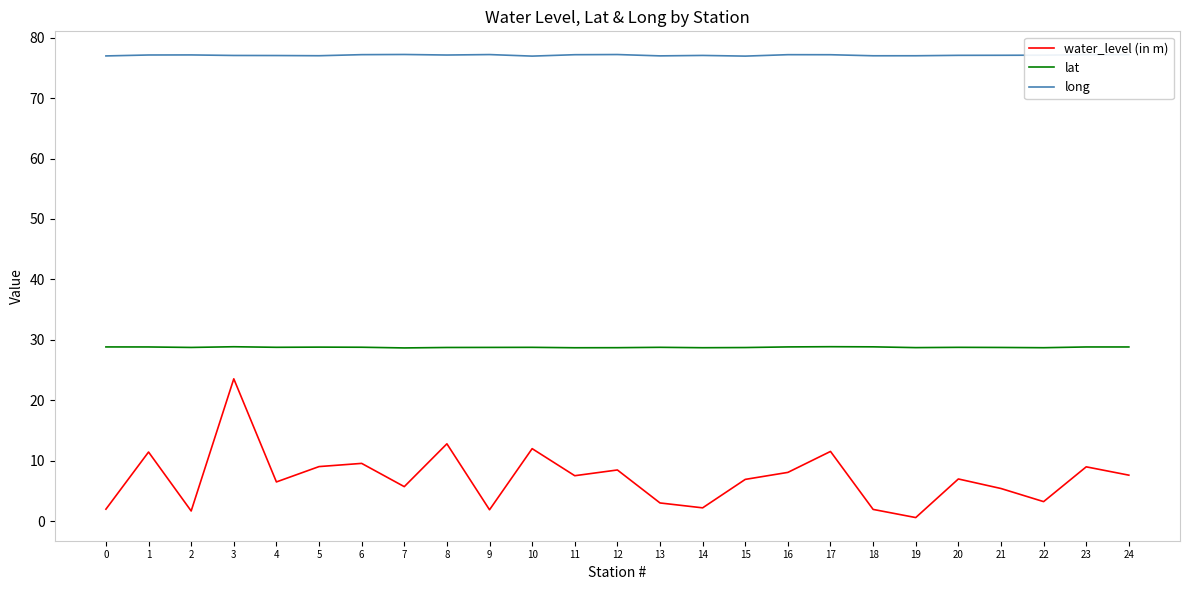

How many lines are shown in the chart?

3